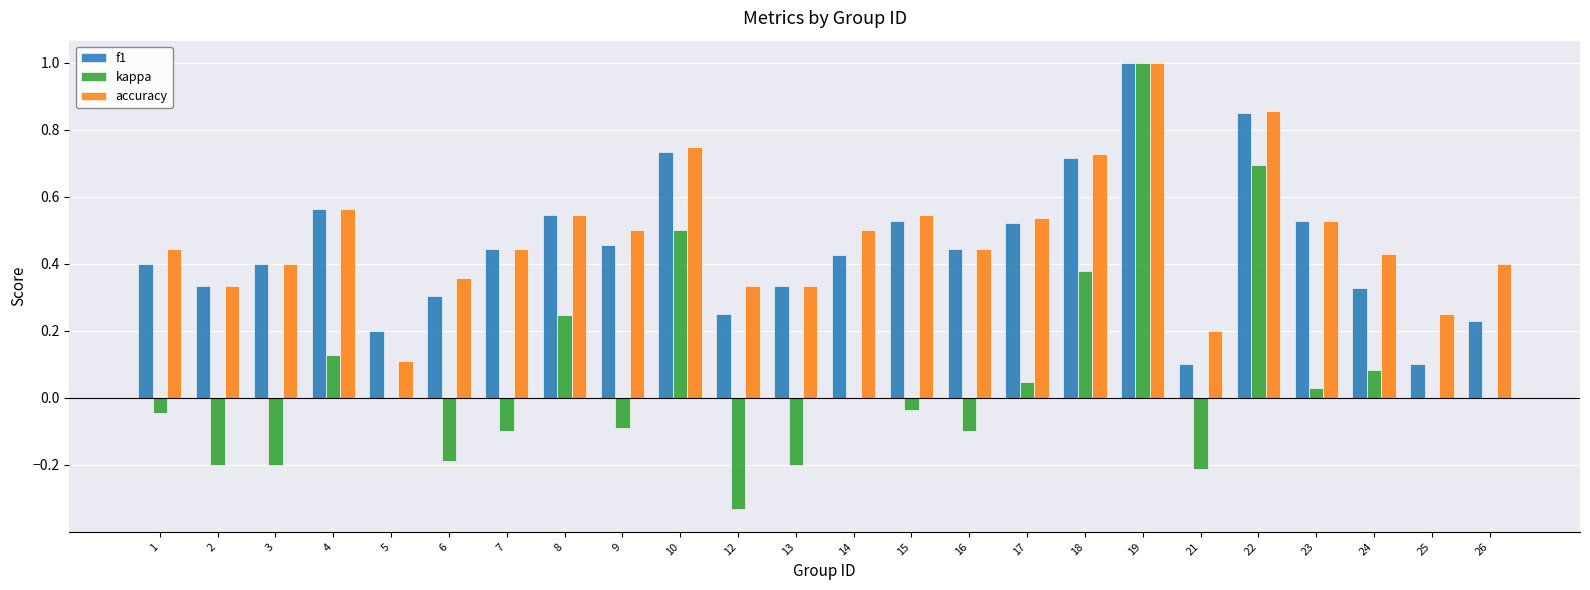

What is the maximum value shown in the chart?

1.0